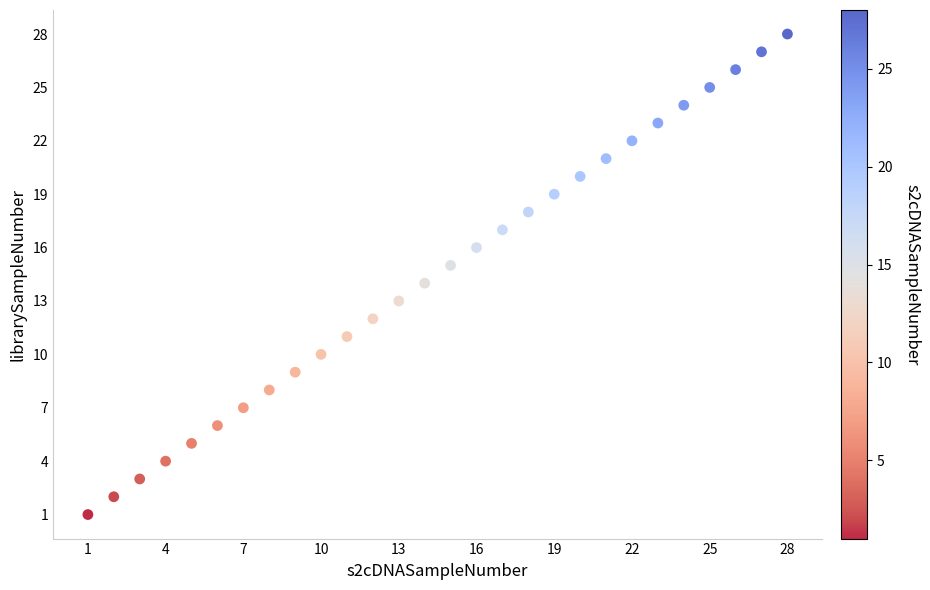

What is the range of Y values (max minus min)?

27